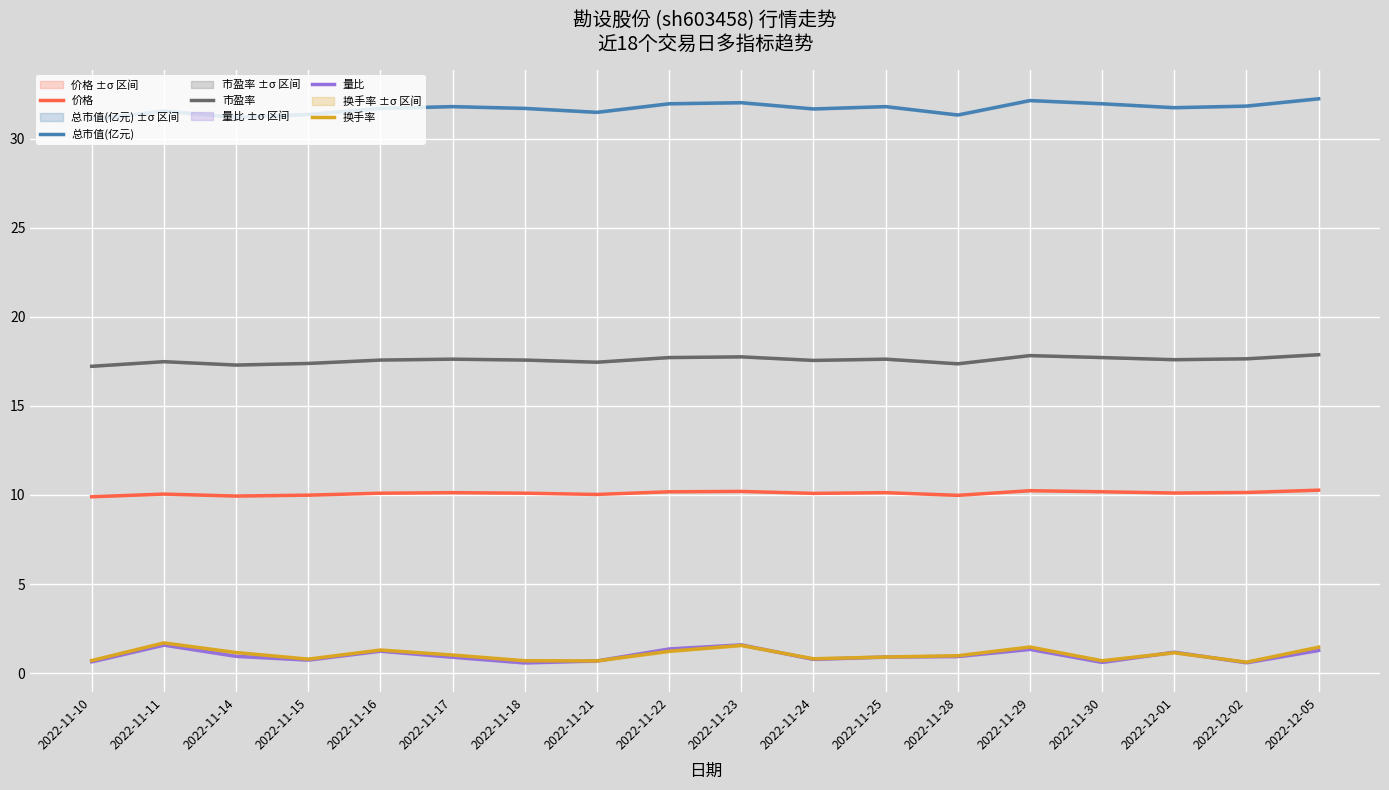

What are all the series names shown in the legend?

价格, 总市值(亿元), 市盈率, 量比, 换手率